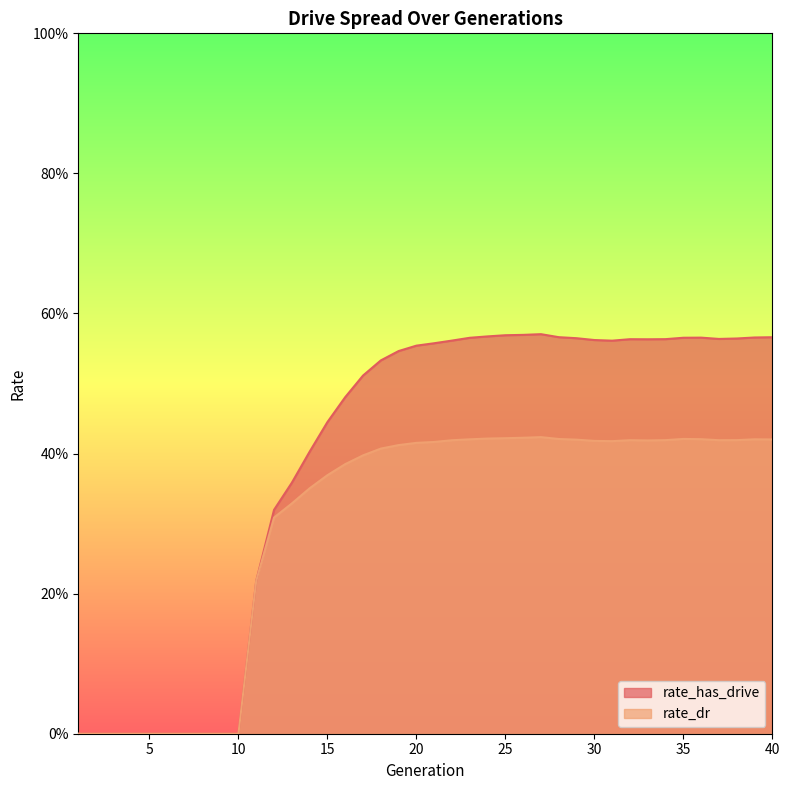

How many interior local peaks does the rate_dr series have?

4